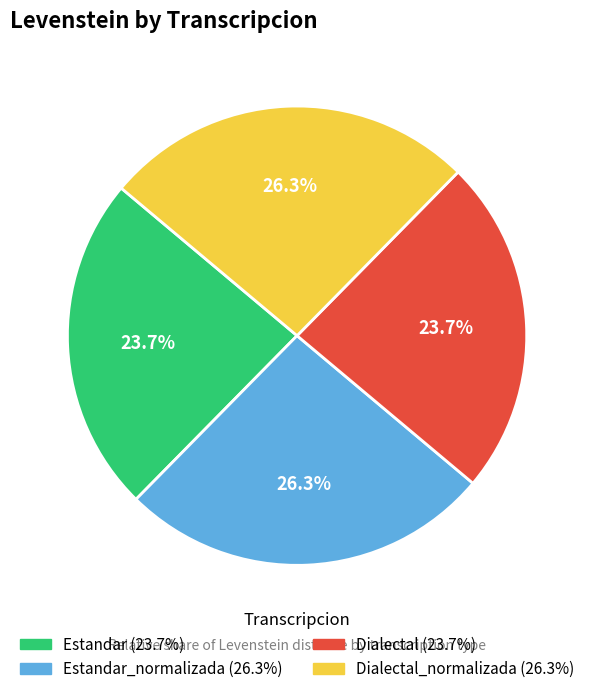

Is there any slice that represents more than half of the pie?

No